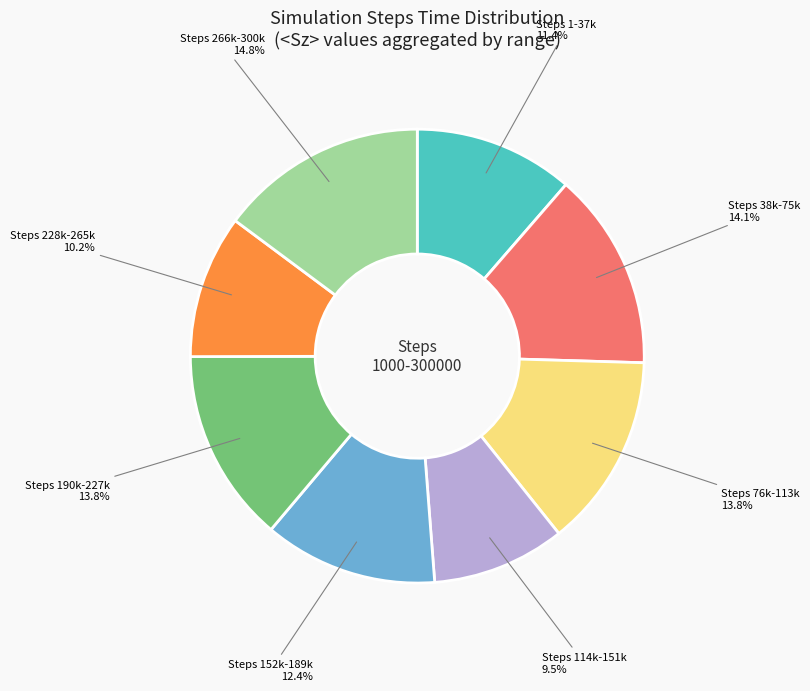

Is there a majority slice in this chart?

No